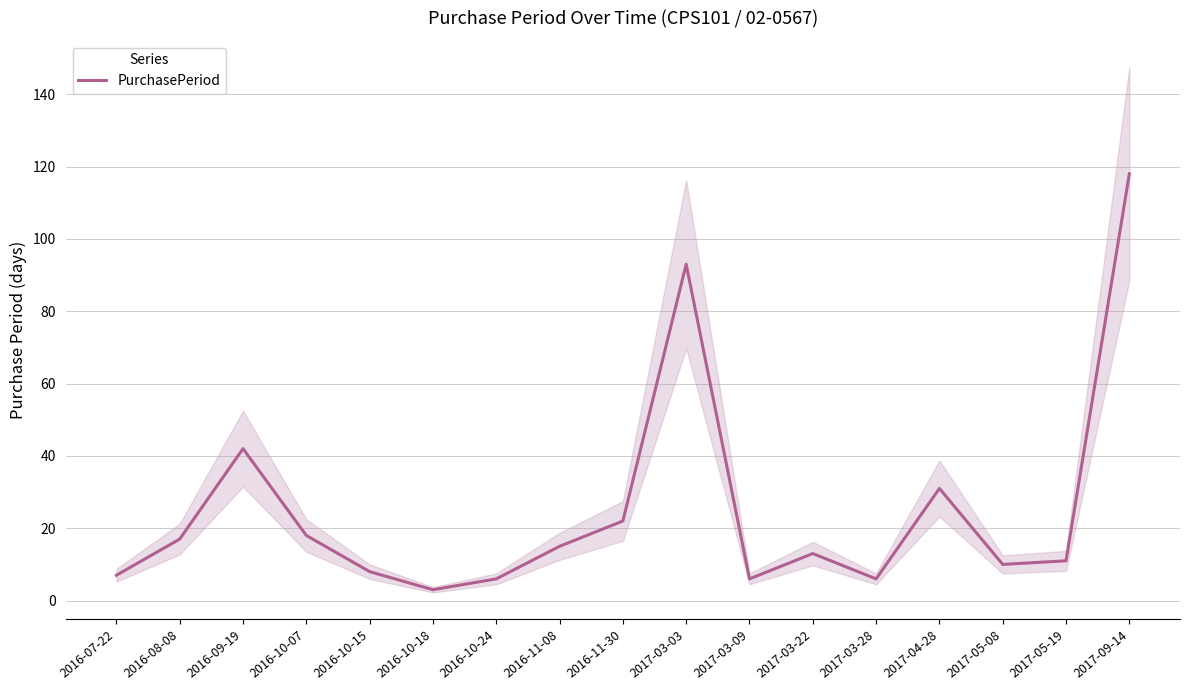

What position from the left is 2016-08-08?

2